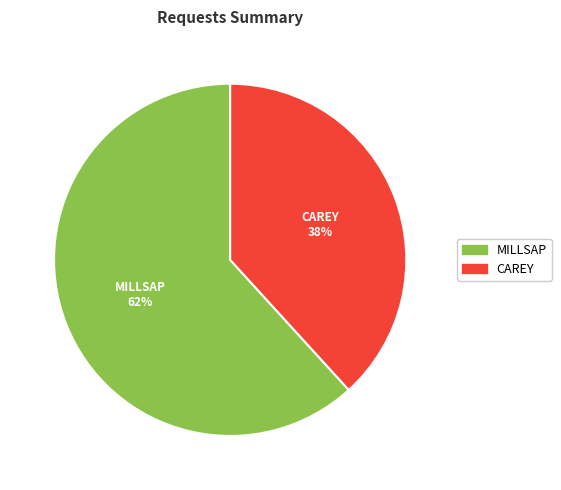

What percentage is the MILLSAP slice, to the nearest percent?

62%